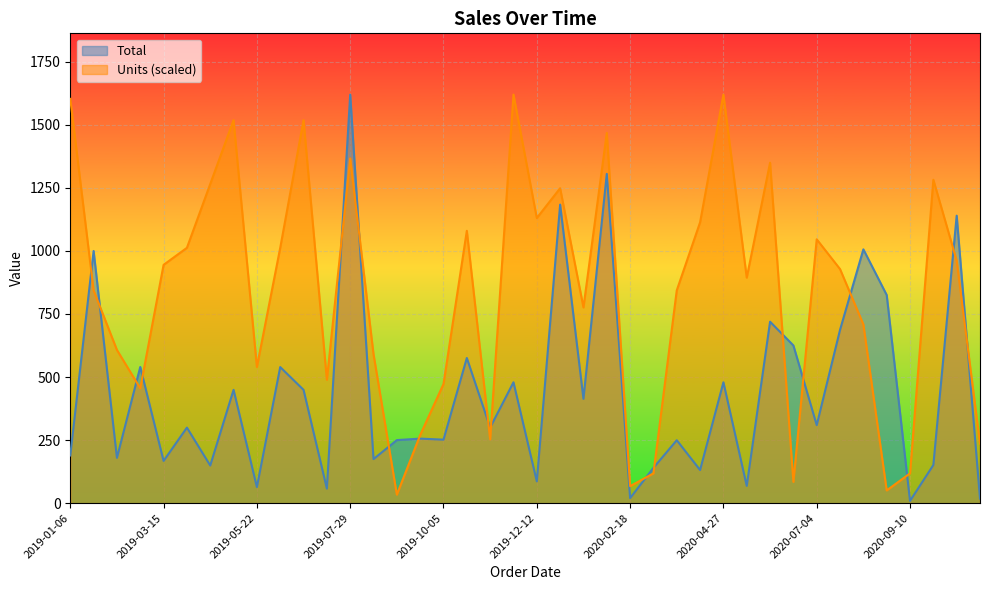

At which label does Units first exceed 927?

2019-01-06